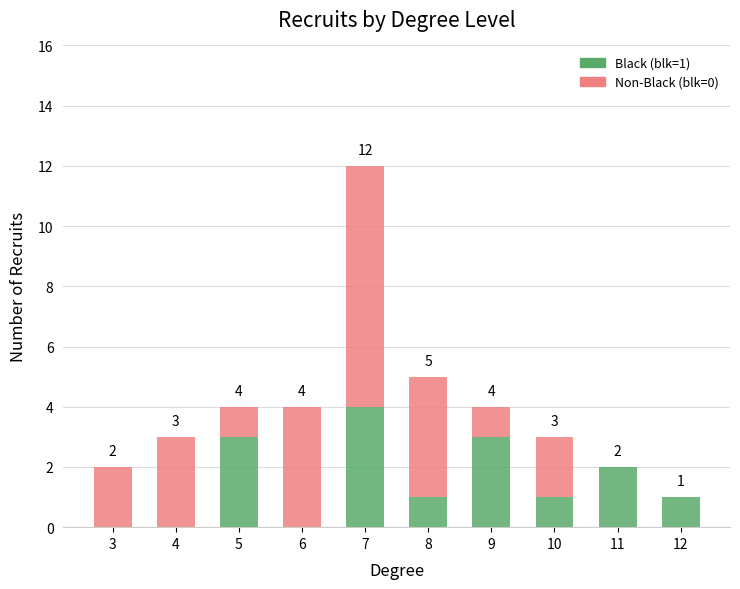

True or false: Black (blk=1) has a value of 2 at 11.

True